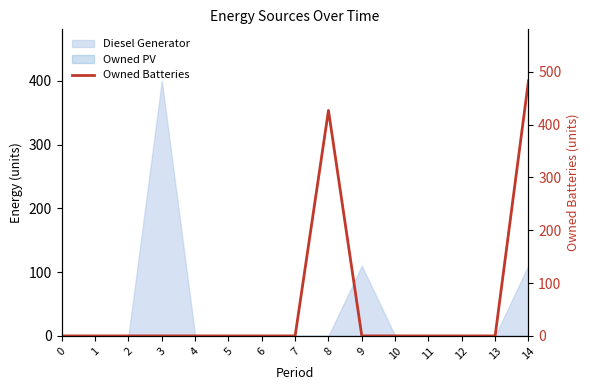

List the labels in order of value, smallest first.

0, 1, 2, 3, 4, 5, 6, 7, 9, 10, 11, 12, 13, 8, 14